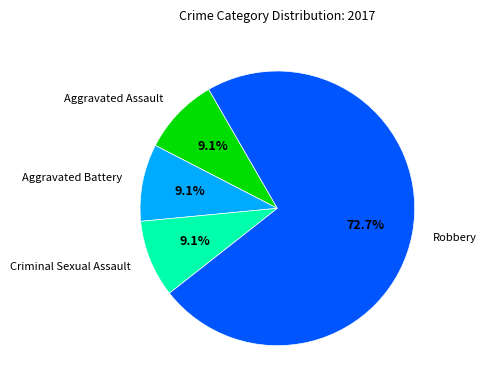

Does any single category account for the majority?

Yes